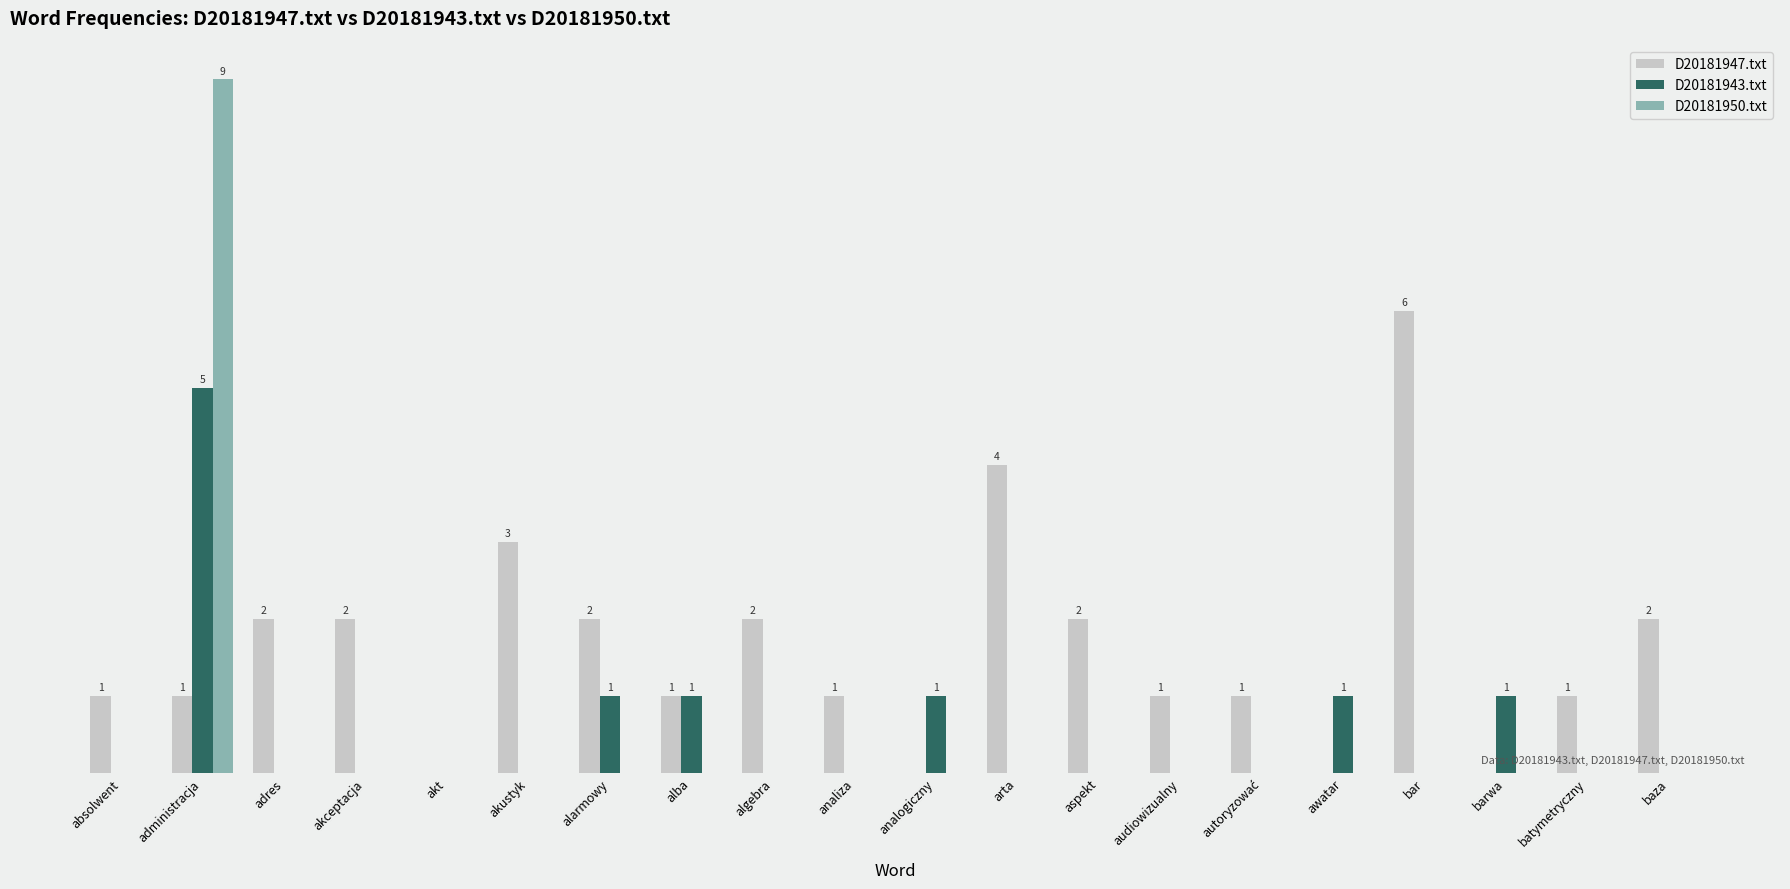

Rank the categories by D20181943.txt value from lowest to highest.

absolwent, adres, akceptacja, akt, akustyk, algebra, analiza, arta, aspekt, audiowizualny, autoryzować, bar, batymetryczny, baza, alarmowy, alba, analogiczny, awatar, barwa, administracja